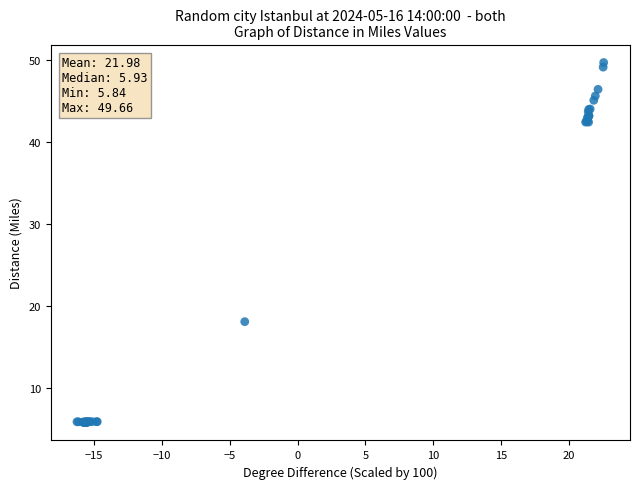

What Y value in the scatter plot is closest to 27?

18.1